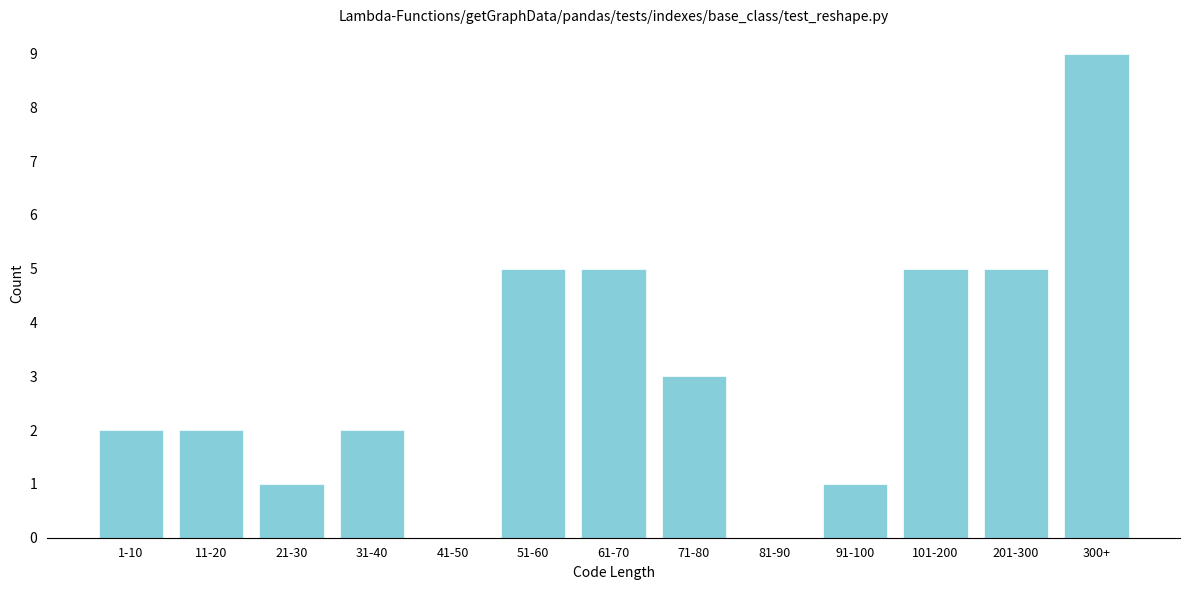

Reading left to right, extract all data points from this chart.

1-10=2	11-20=2	21-30=1	31-40=2	41-50=0	51-60=5	61-70=5	71-80=3	81-90=0	91-100=1	101-200=5	201-300=5	300+=9